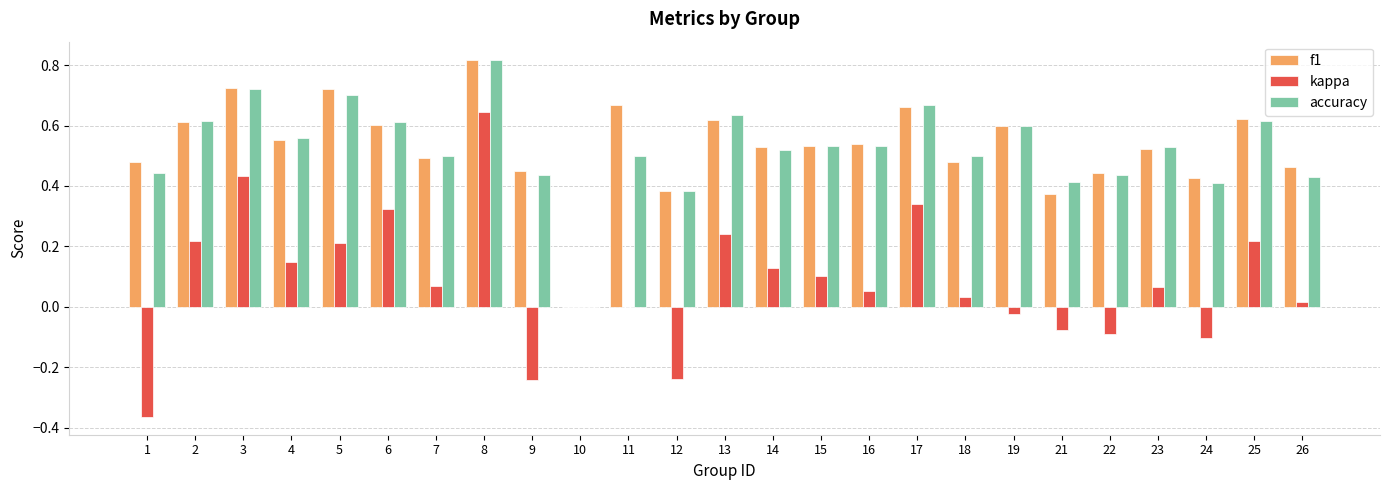

Is it true that f1 equals 0.3 at 26?

False